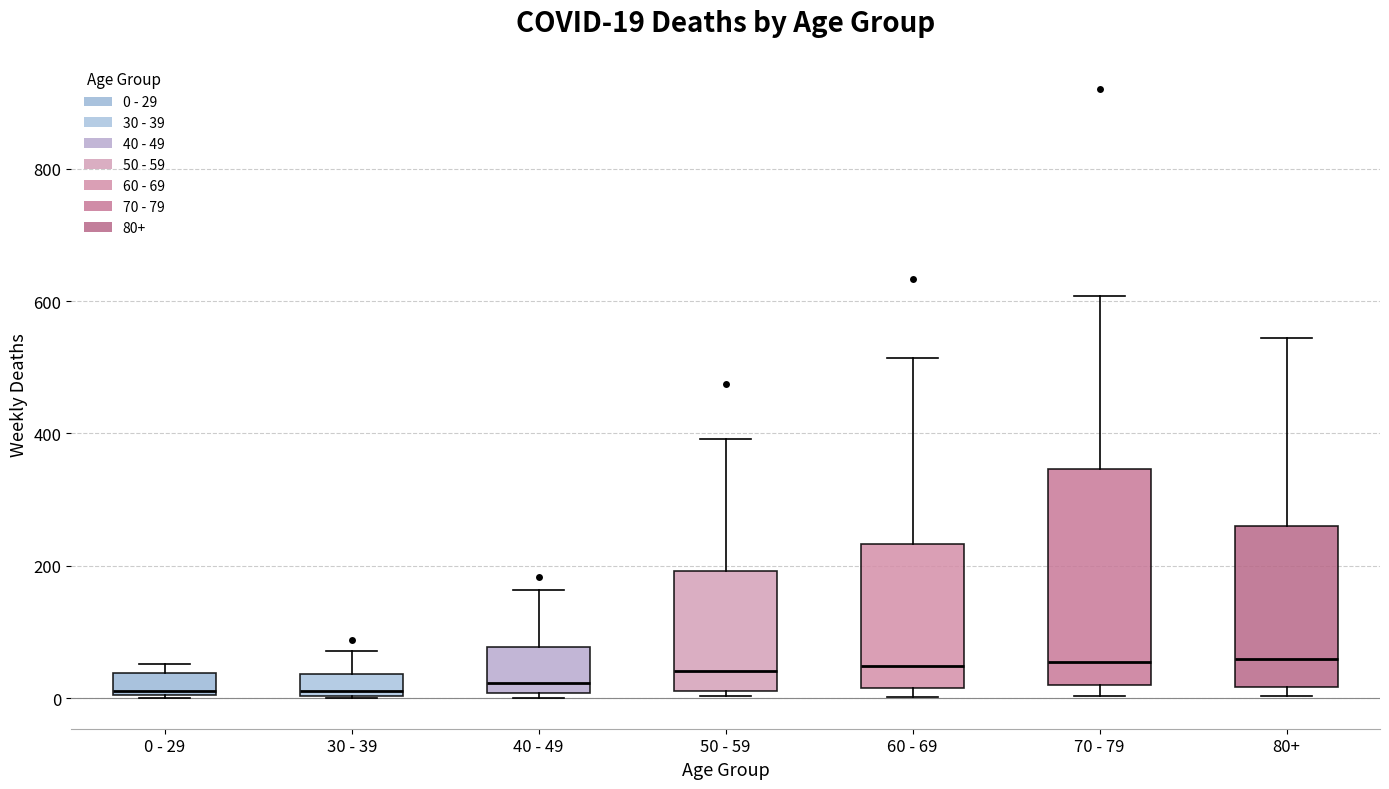

Which box is the tallest, from its lower edge to its upper edge?

70 - 79